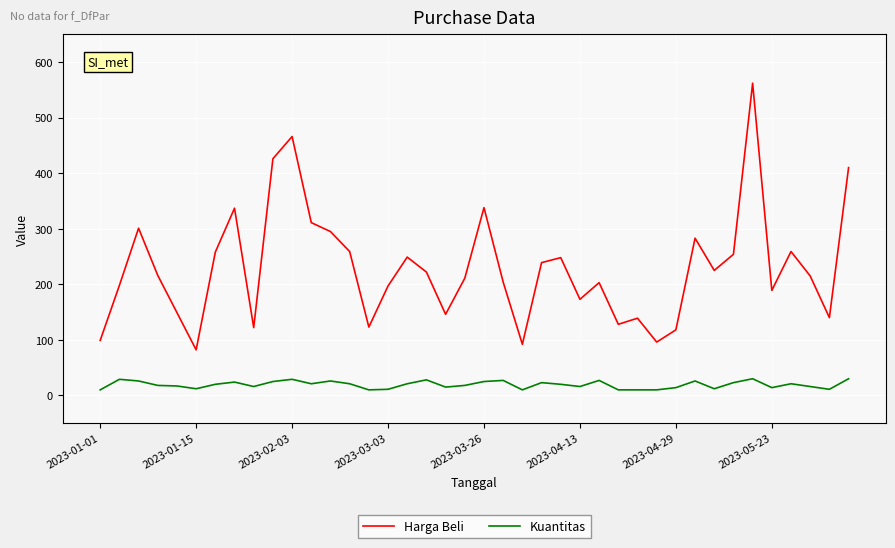

Rank the series by their average value, from lowest to highest.

Kuantitas, Harga Beli